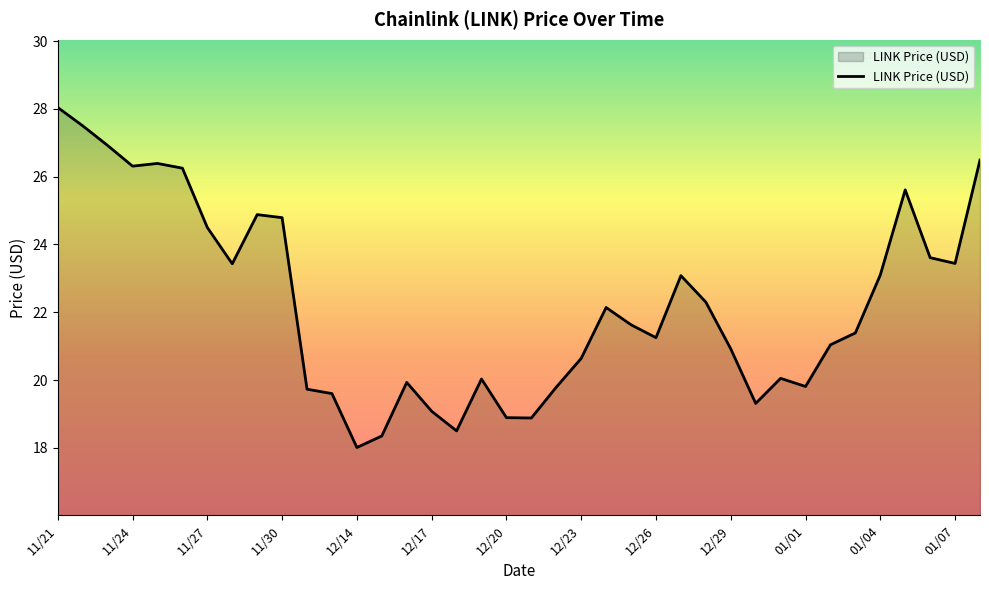

What is the difference between the maximum and minimum values?

10.0